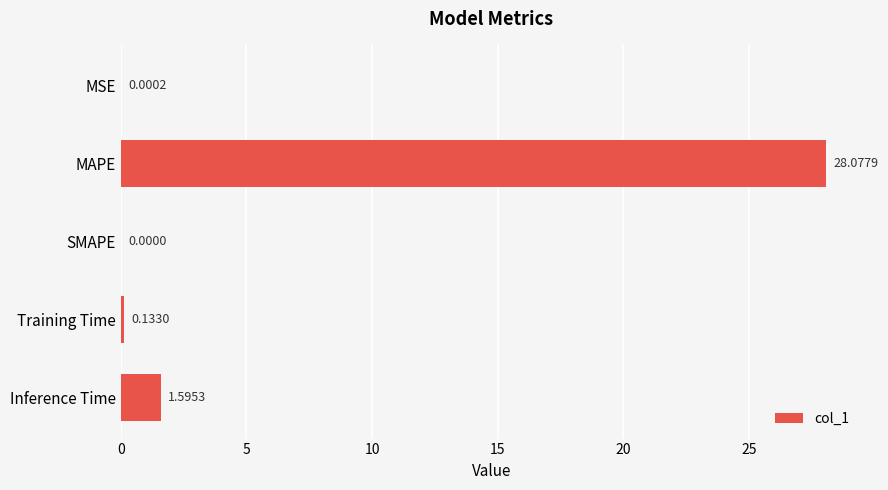

Between SMAPE and Inference Time, which is larger?

Inference Time